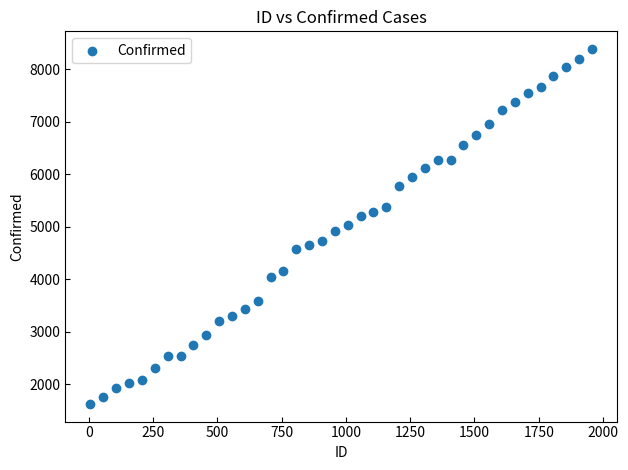

What is the range of X values (max minus min)?

1950